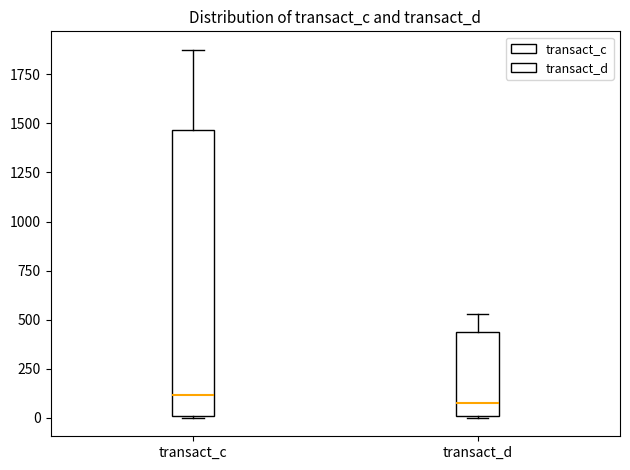

Reading left to right, transcribe this box plot: for each box, give where its median line is, the range the box spans, and where its two whiskers end, as read against the y-axis. The values are not printed on the chart, so give them approximately, as read against the axis.

transact_c: median 100, box 0 to 1450, whiskers 0 to 1900
transact_d: median 50, box 0 to 450, whiskers 0 to 550